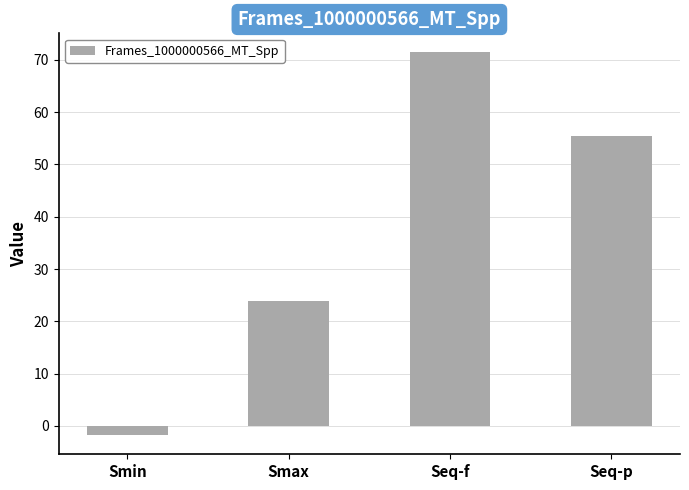

Does the chart contain stacked bars?

No